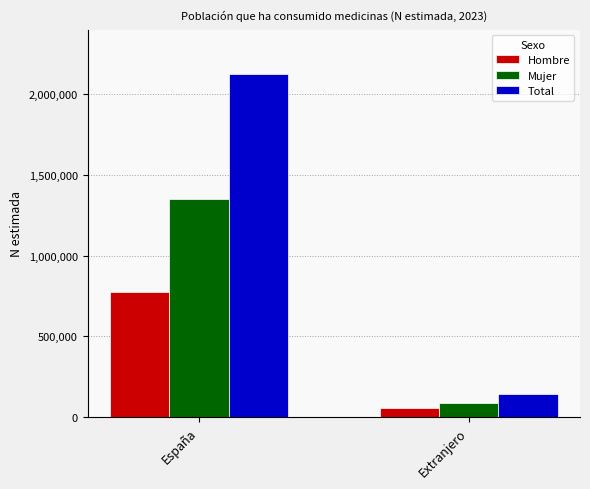

How many bars are there in total?

6